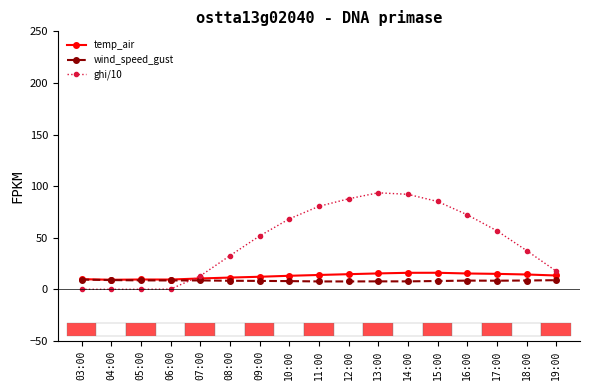

Is it true that temp_air equals 12.2 at 09:00?

True